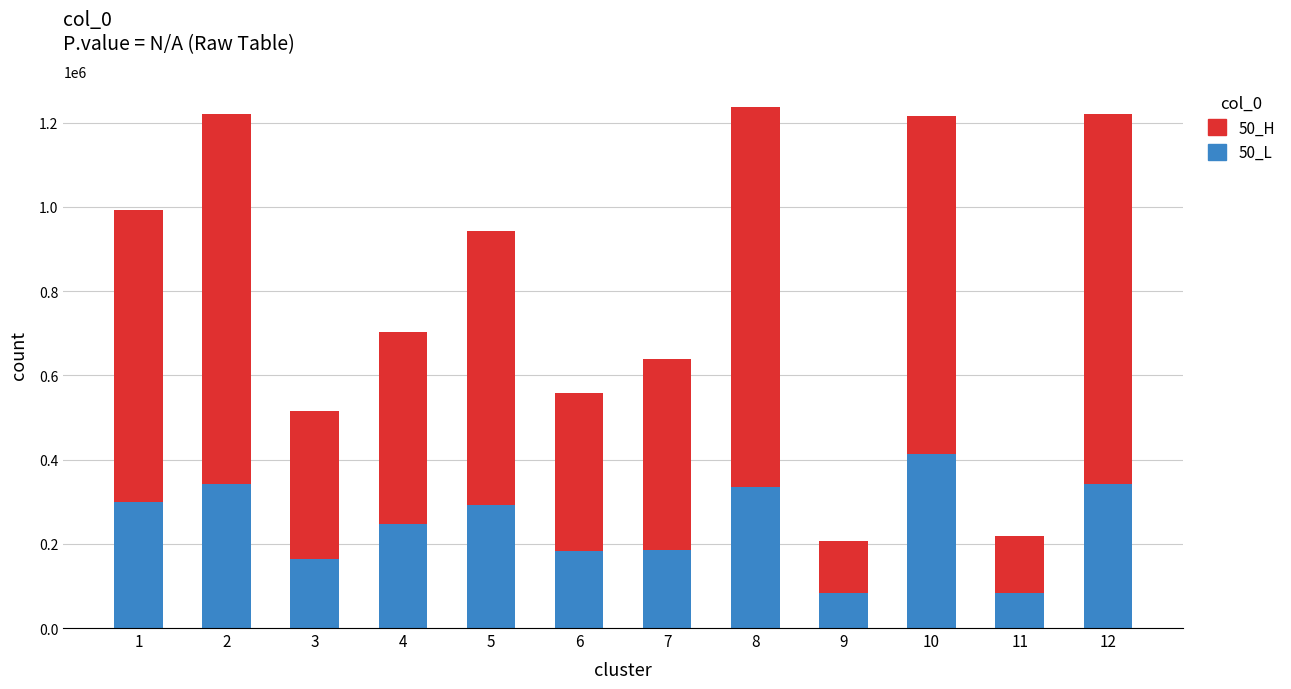

What is the sum of the 50_L values at 4 and 1?

544162